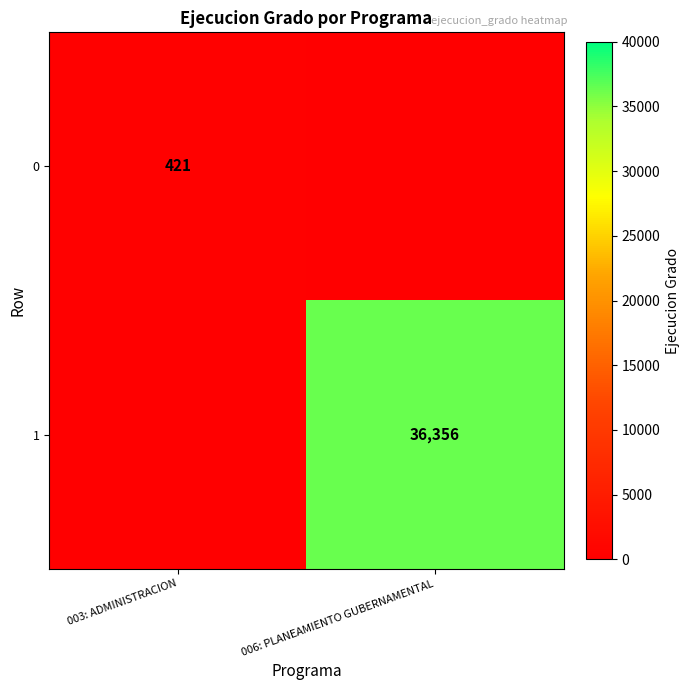

Is the value of 1 at 006: PLANEAMIENTO GUBERNAMENTAL greater than the value of 0 at 003: ADMINISTRACION?

Yes